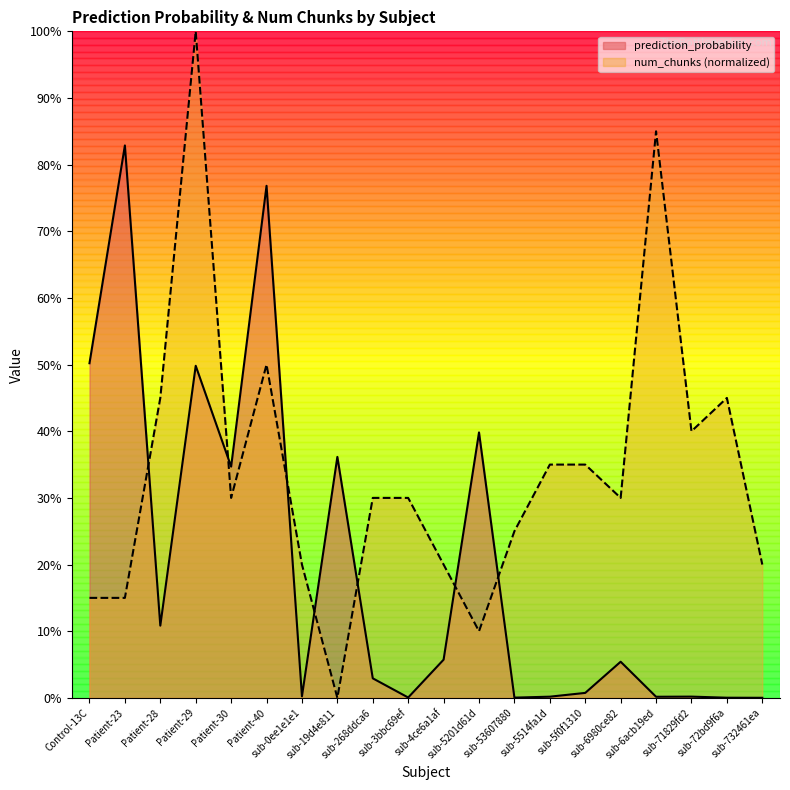

Reading left to right, what are all the values shown in this chart?

prediction_probability: 0.5	0.8	0.1	0.5	0.3	0.8	0.0	0.4	0.0	0.0	0.1	0.4	0.0	0.0	0.0	0.1	0.0	0.0	0.0	0.0
num_chunks: 0.1	0.1	0.5	1.0	0.3	0.5	0.2	0.0	0.3	0.3	0.2	0.1	0.2	0.3	0.3	0.3	0.8	0.4	0.5	0.2